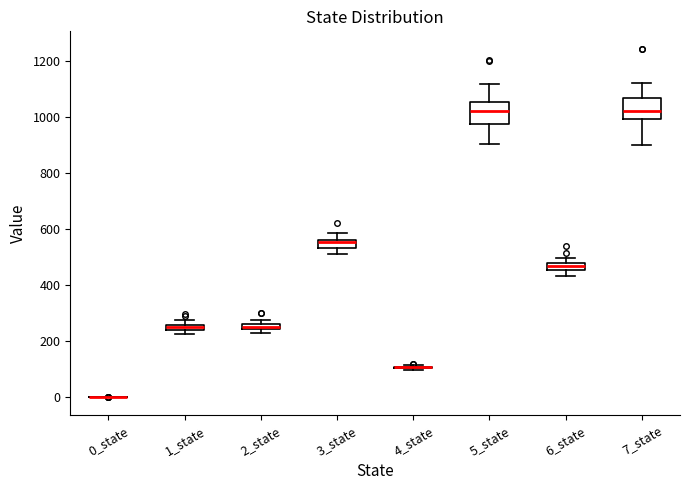

Where is the upper edge of the box for 1_state on the y-axis? The values are not printed on the chart, so give them approximately, as read against the axis.

260